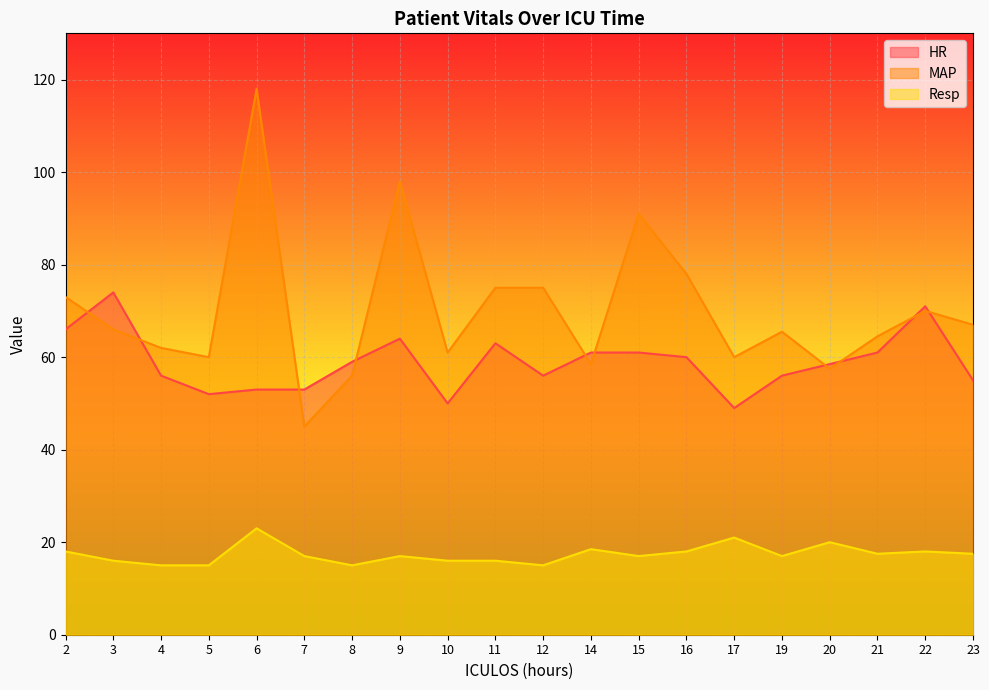

Rank the series by their average value, from lowest to highest.

Resp, HR, MAP